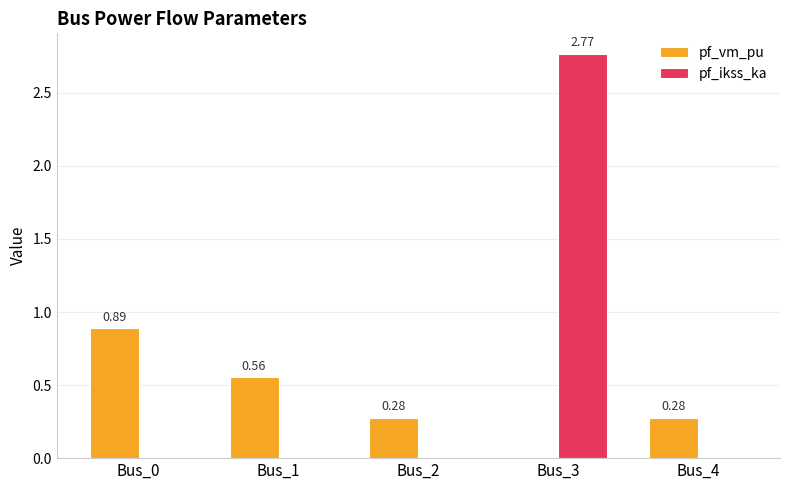

What is the sum of all pf_vm_pu values?

2.0